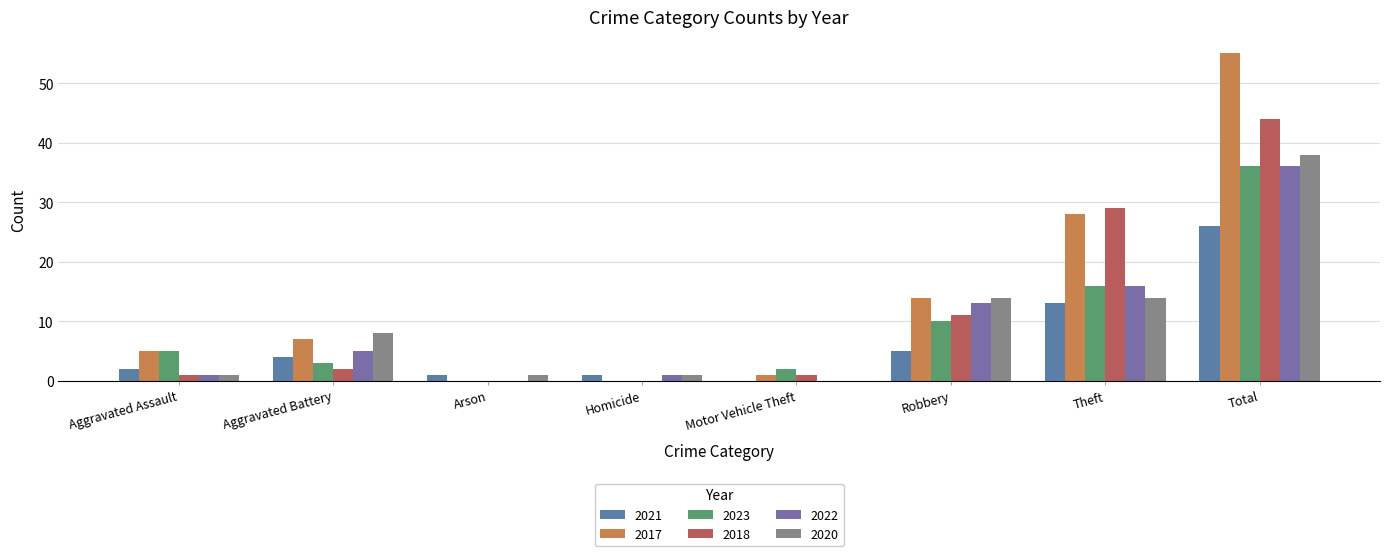

Are the bars horizontal?

No